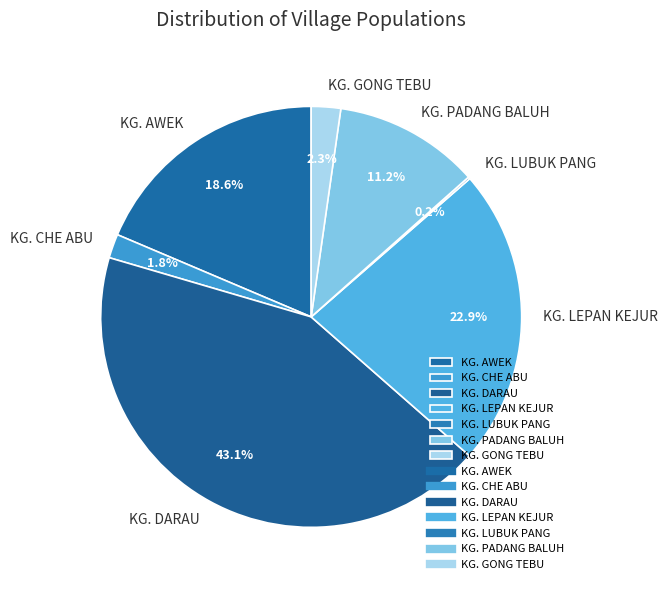

Is there a majority slice in this chart?

No